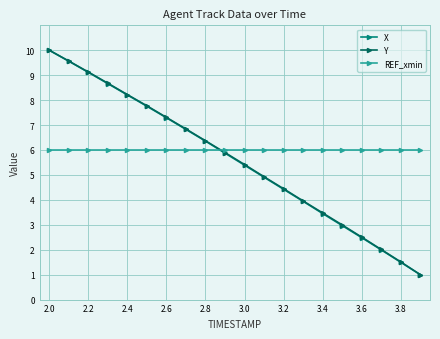

How many intersections are there between Y and REF_xmin?

1